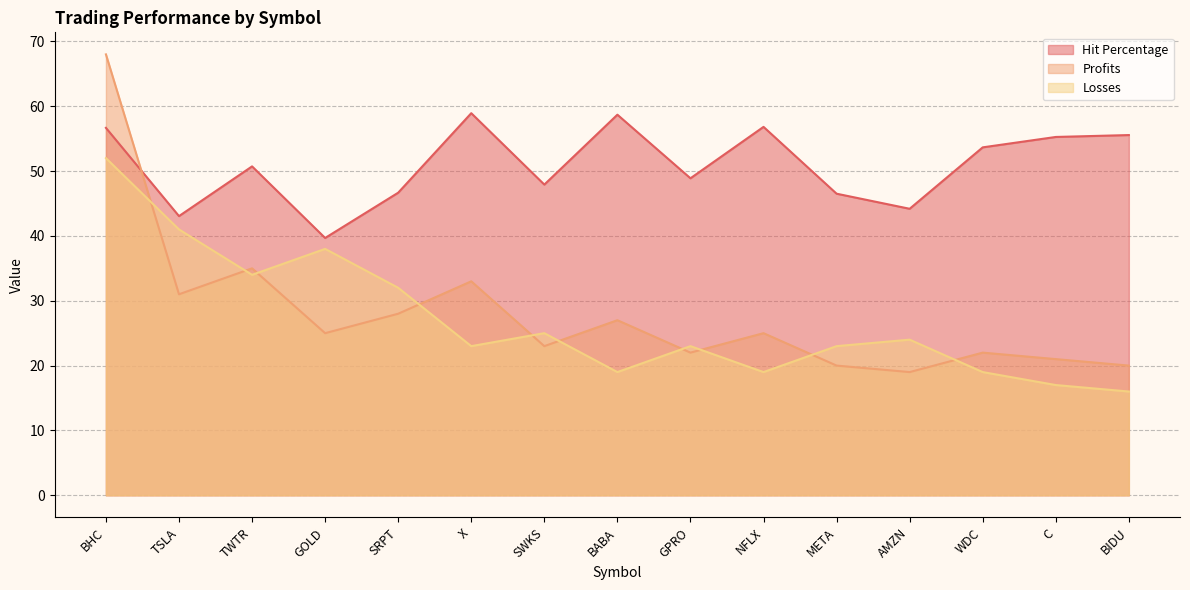

Which series changed the most between TWTR and META?

Profits